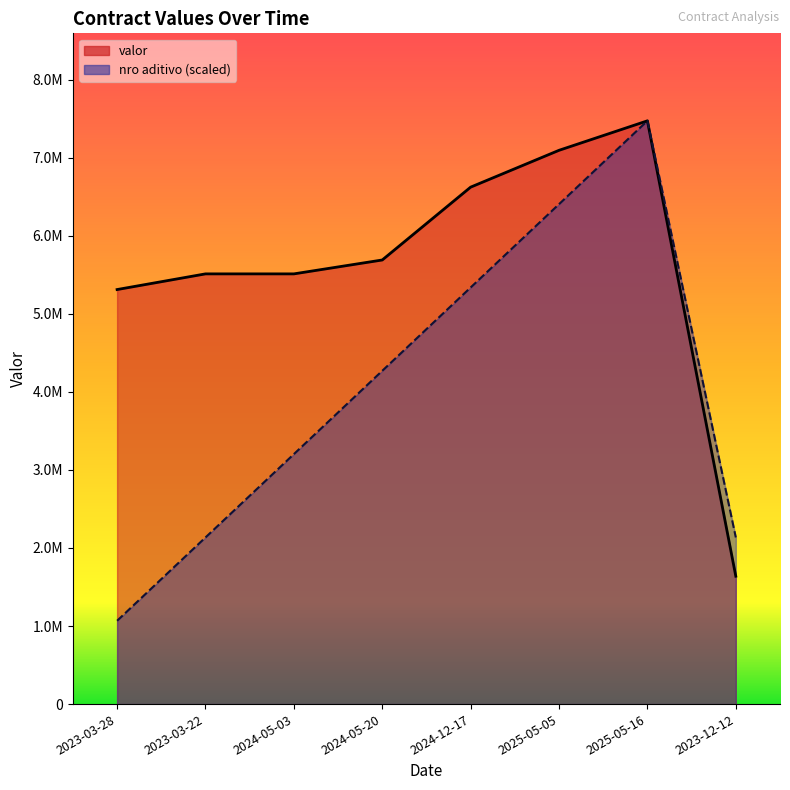

What is the difference between the maximum and second lowest values in the nro aditivo series?

5337270.5